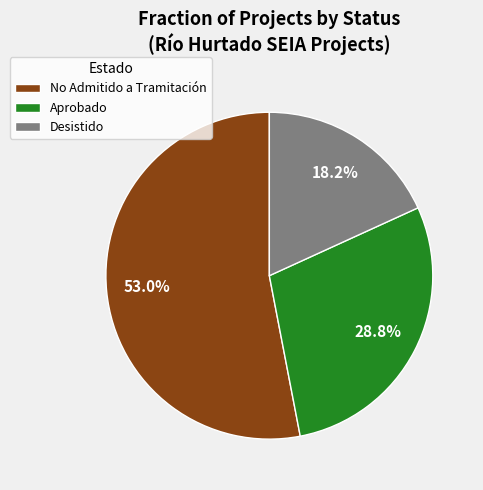

Is there a majority slice in this chart?

Yes